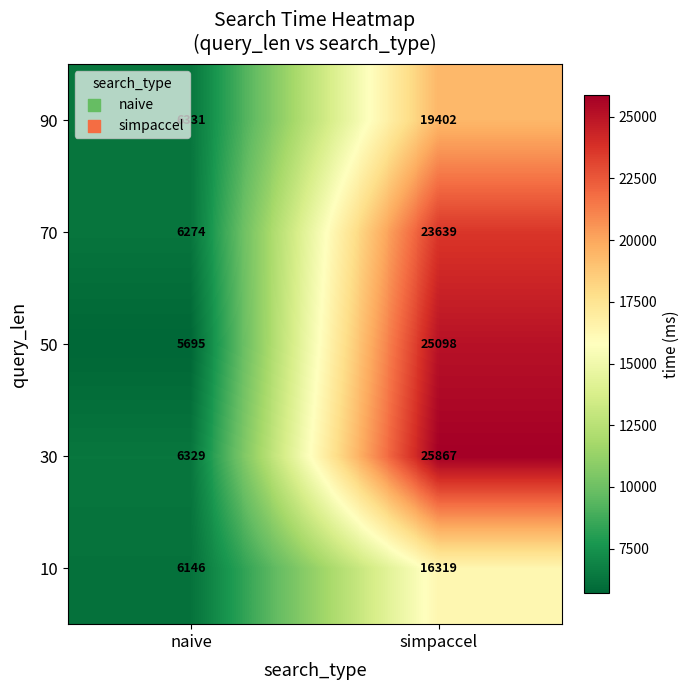

Reading right to left, what are all the values shown in this chart?

90: 19402	6331
70: 23639	6274
50: 25098	5695
30: 25867	6329
10: 16319	6146